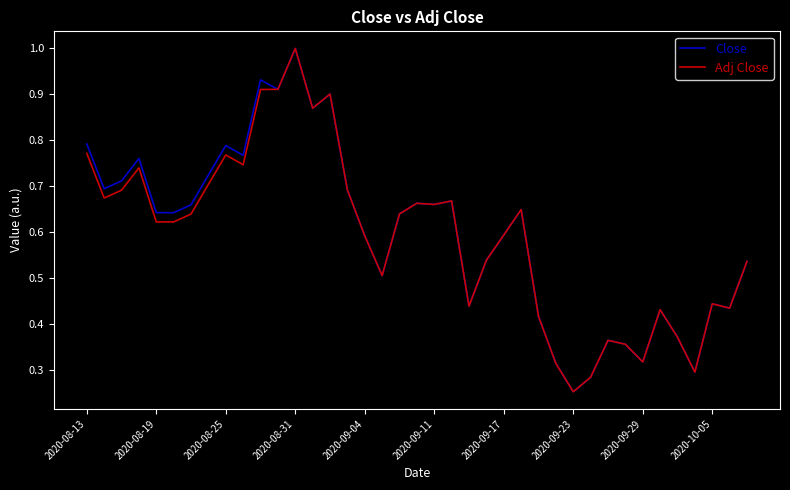

What is the maximum value for Close?

1.0